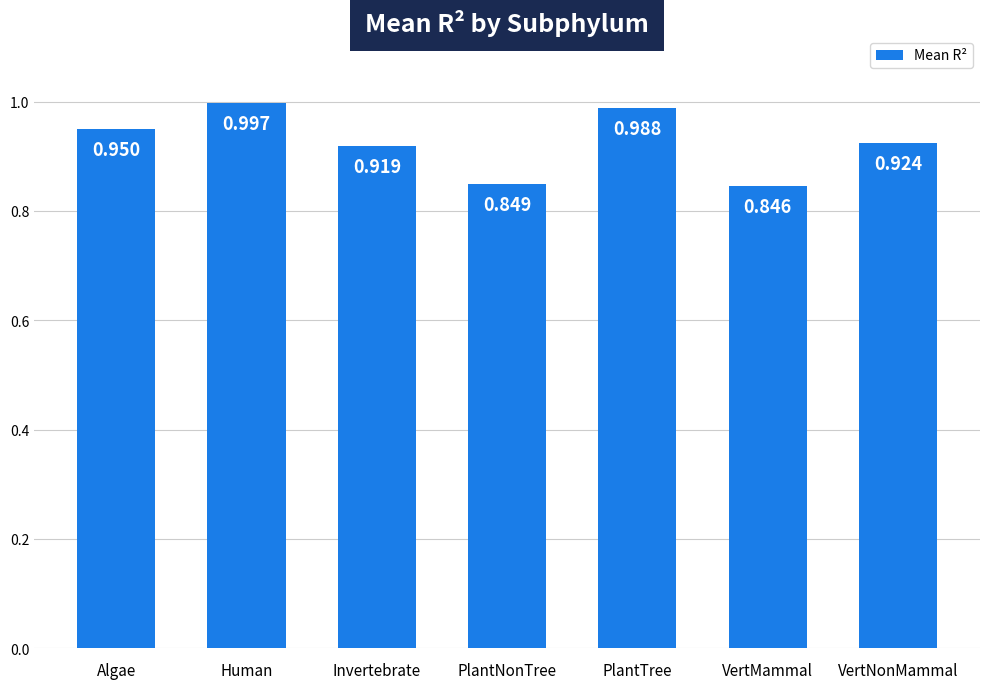

Which has a higher value, Human or VertMammal?

Human